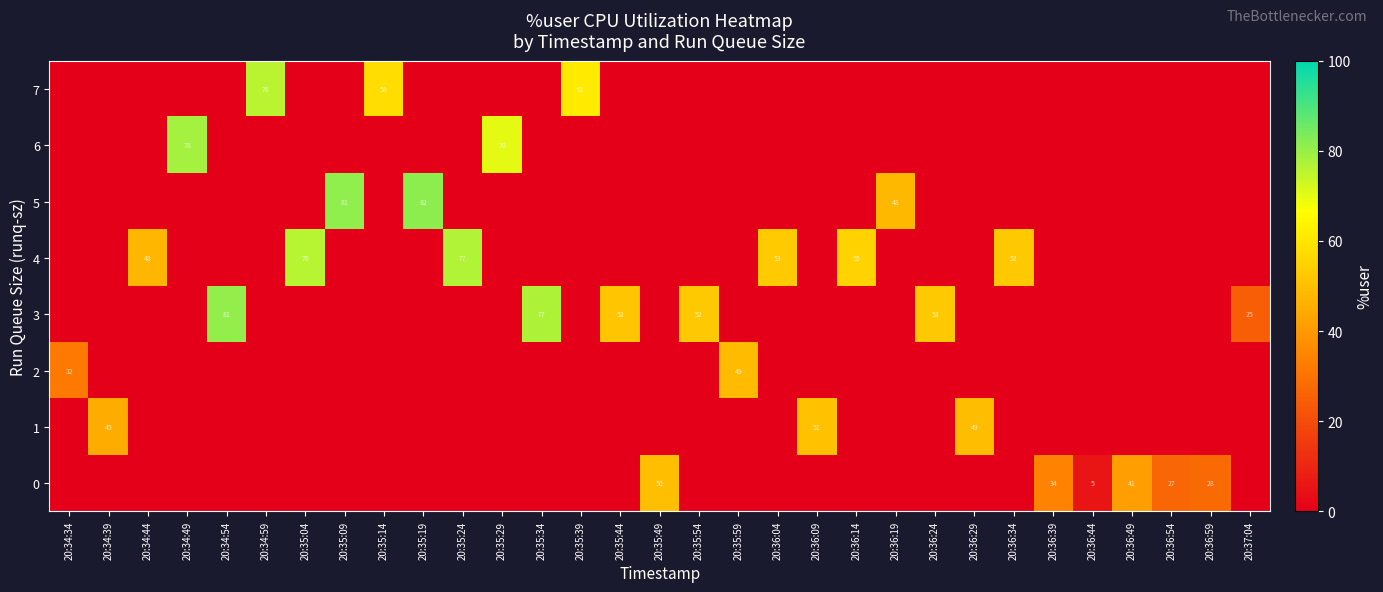

Which category has the lowest value in the row_5 series?

20:34:34